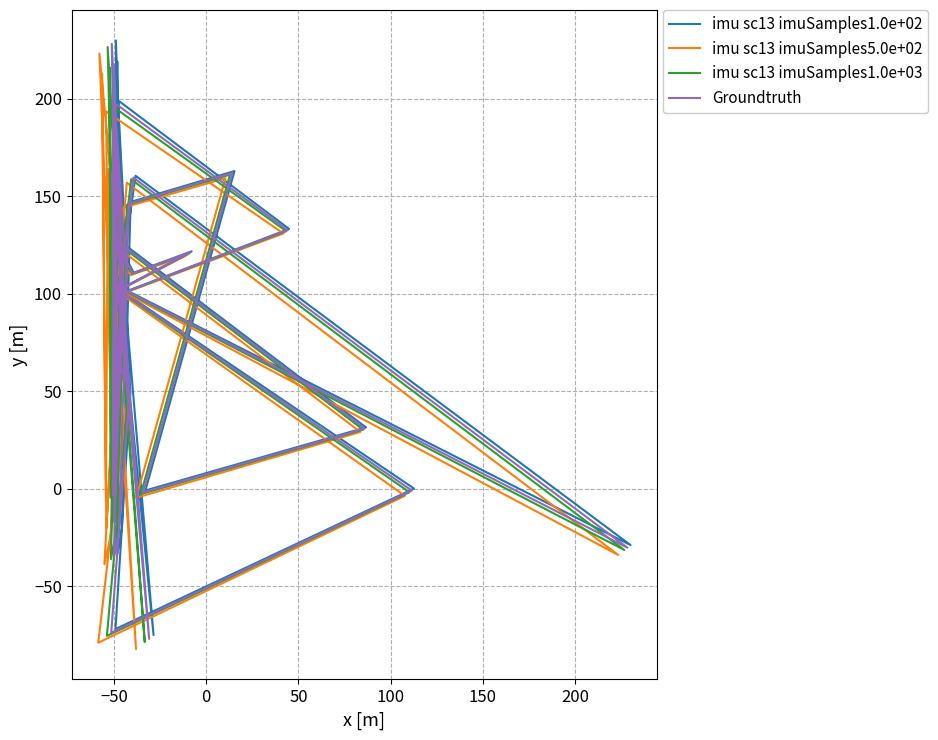

Is it true that imu sc13 imuSamples1.0e+02 equals -28.5 at 11?

False